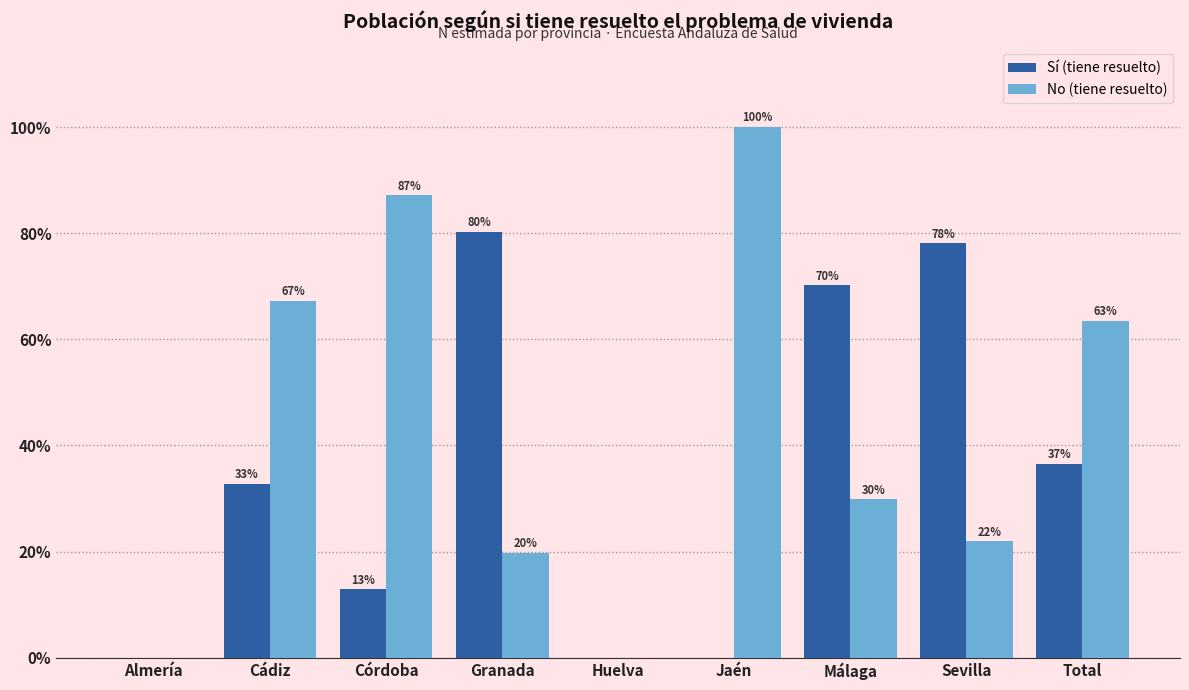

Which category has the highest value in the Sí (tiene resuelto) series?

Granada